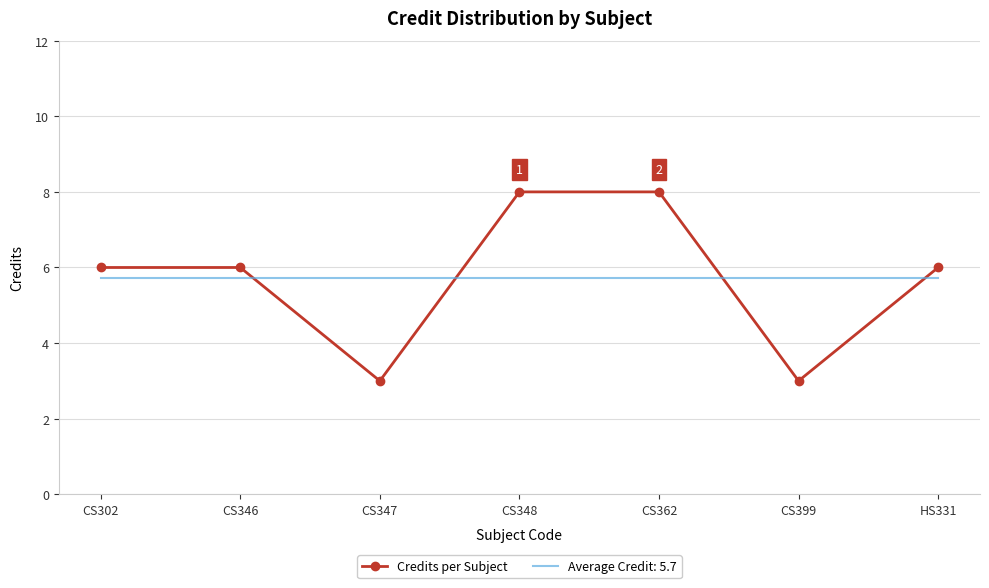

What is the total value across all series at CS399?

8.7